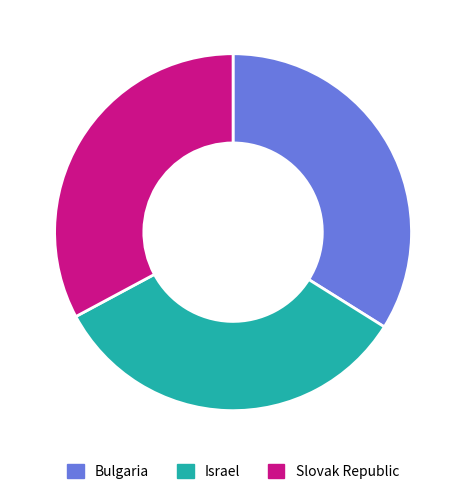

Approximately how many times larger is the value at Israel compared to Slovak Republic?

1.0